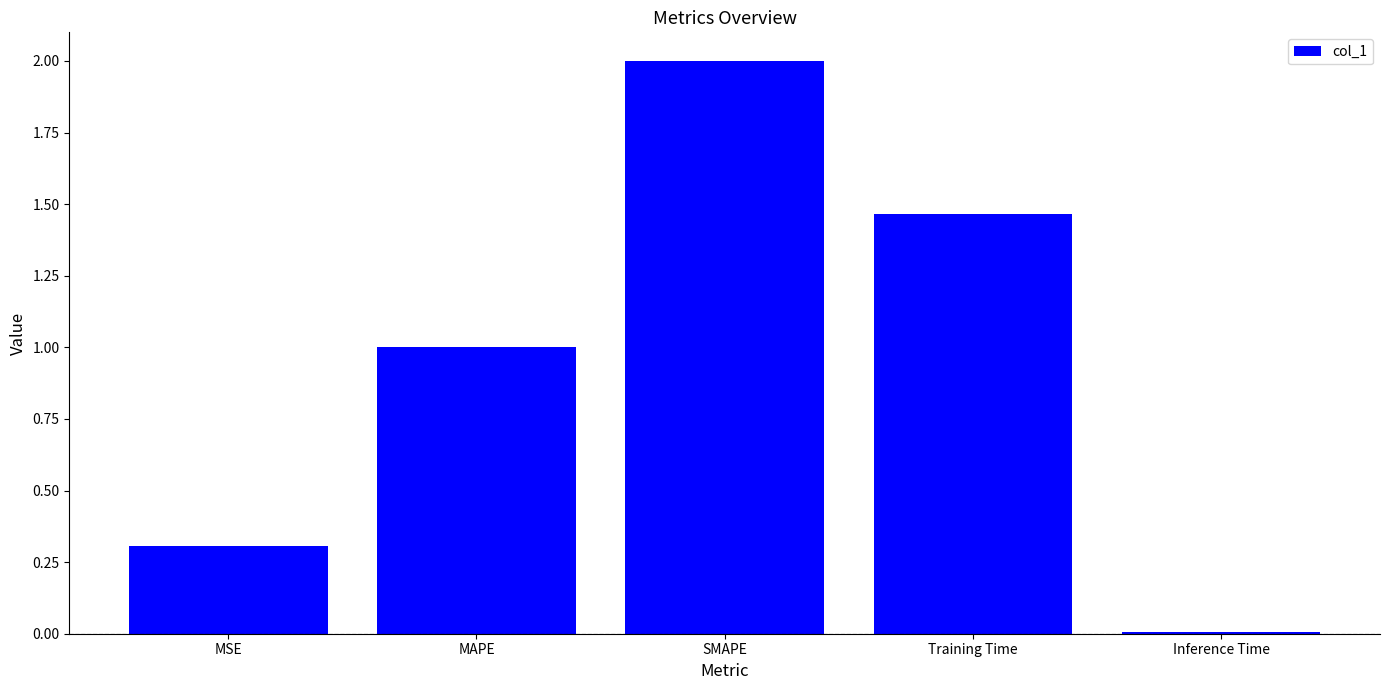

Which category has the highest value across all series?

SMAPE